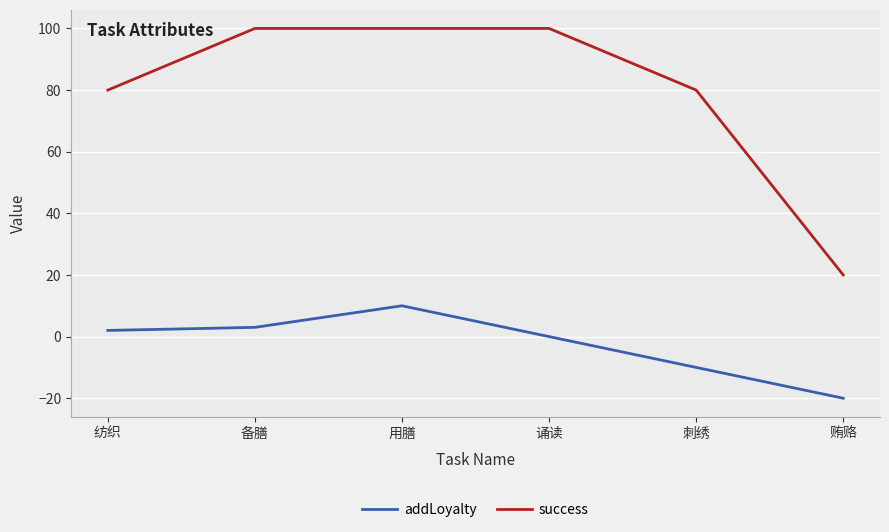

Reading left to right, extract all data points from this chart.

addLoyalty: 纺织=2	备膳=3	用膳=10	诵读=0	刺绣=-10	贿赂=-20
success: 纺织=80	备膳=100	用膳=100	诵读=100	刺绣=80	贿赂=20